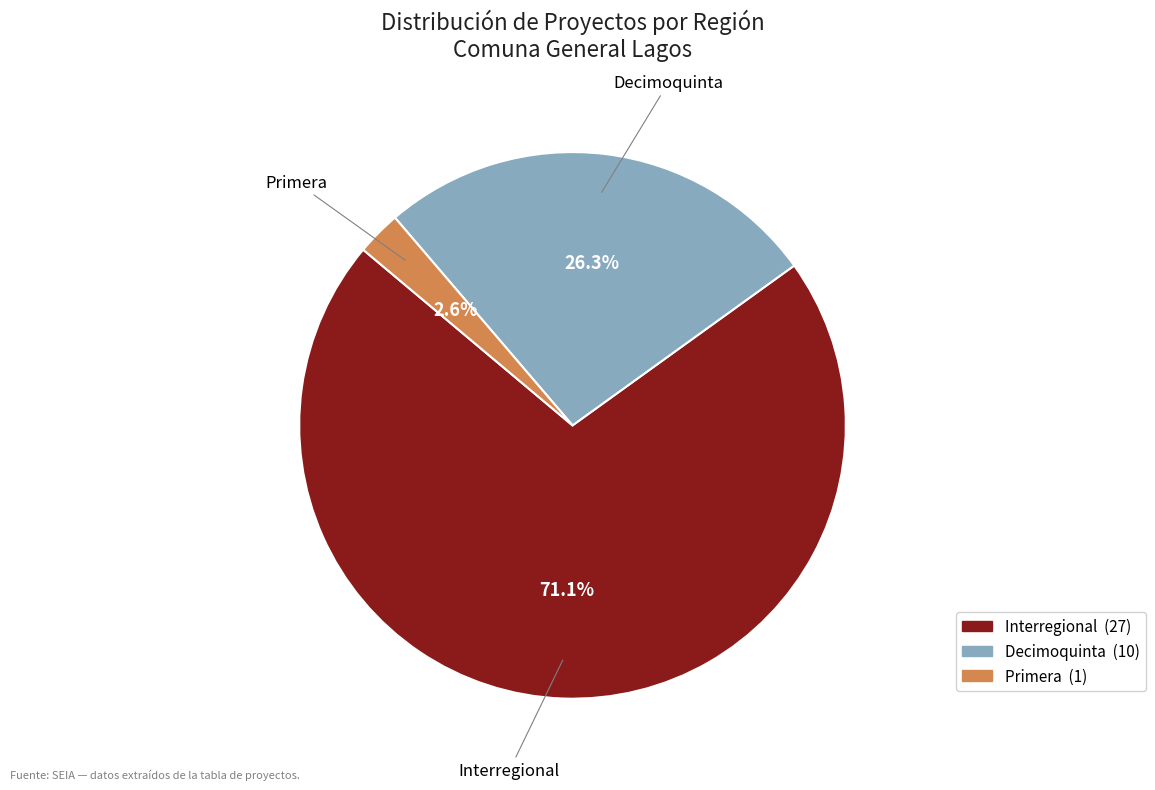

To the nearest percent, what is the combined percentage of Interregional and Decimoquinta?

97%